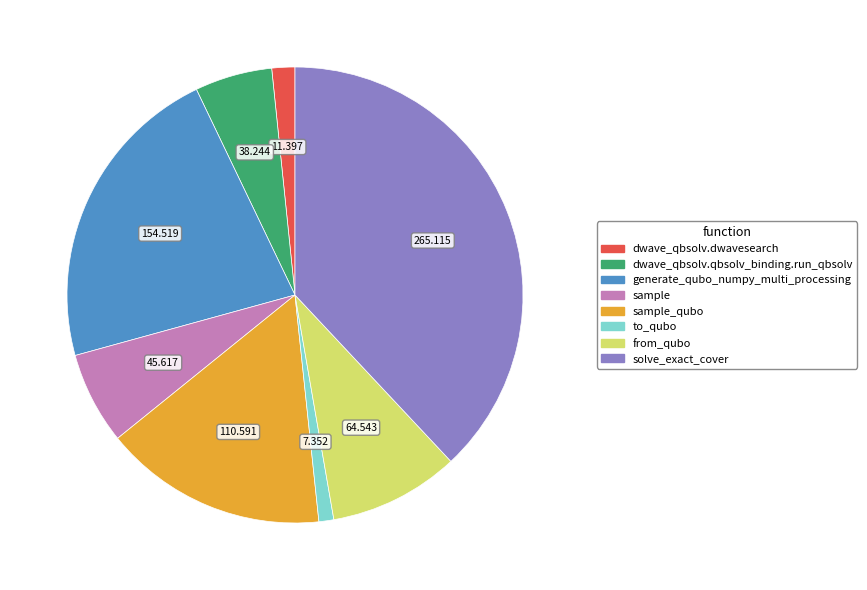

Does any single category account for the majority?

No